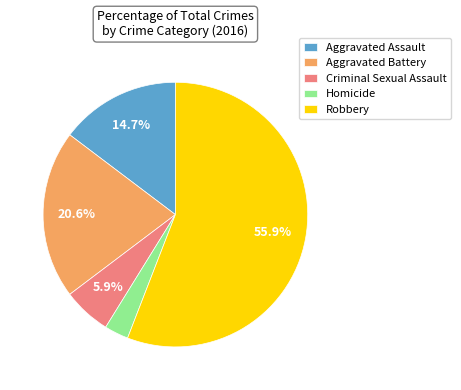

Rank the categories by value from lowest to highest.

Homicide, Criminal Sexual Assault, Aggravated Assault, Aggravated Battery, Robbery